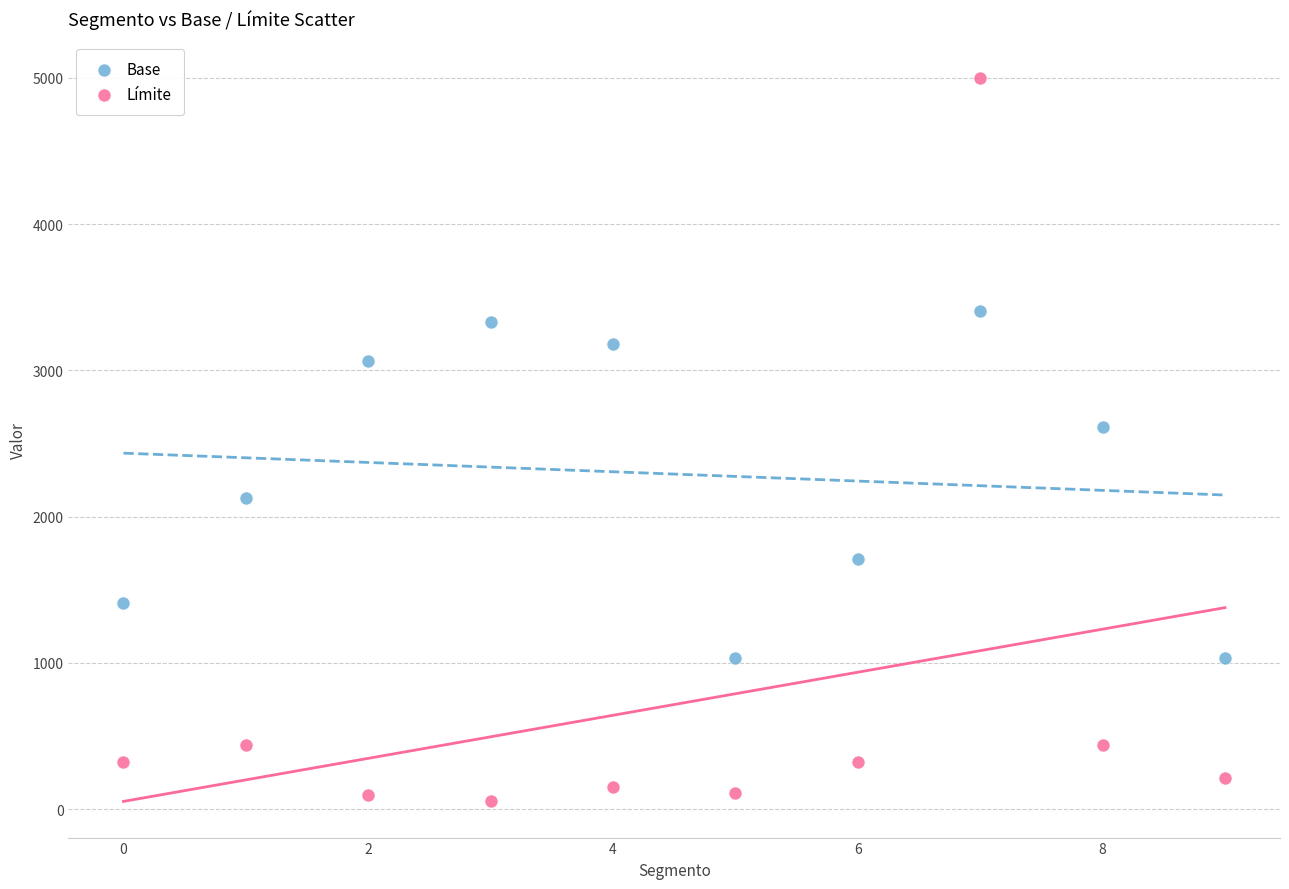

Across all series, what Y value is closest to 2529?

2616